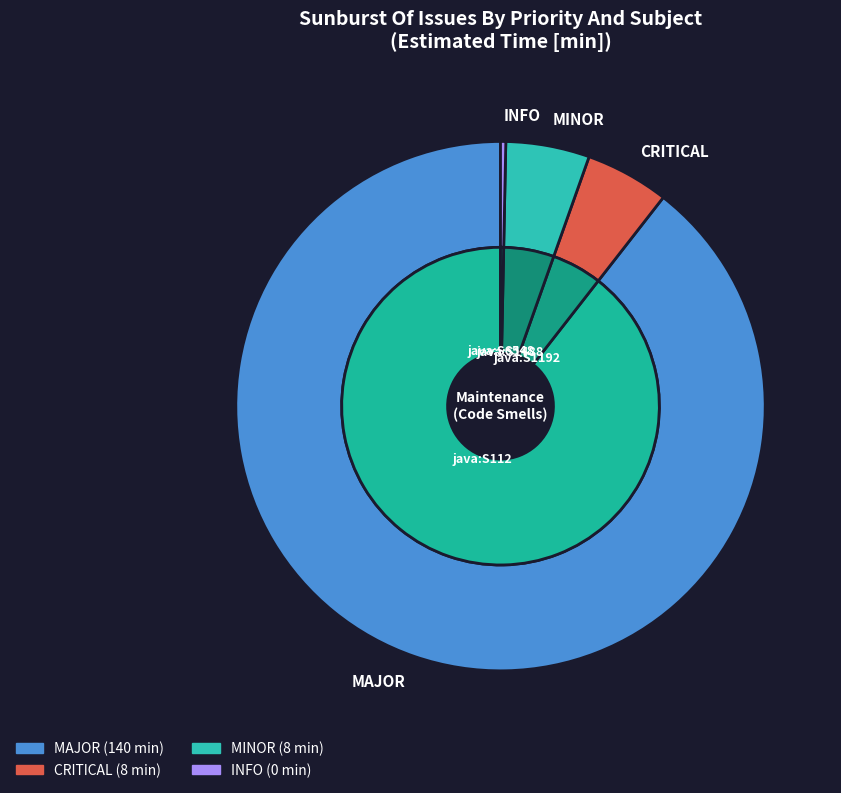

How much of the chart is everything except INFO?

100.0%